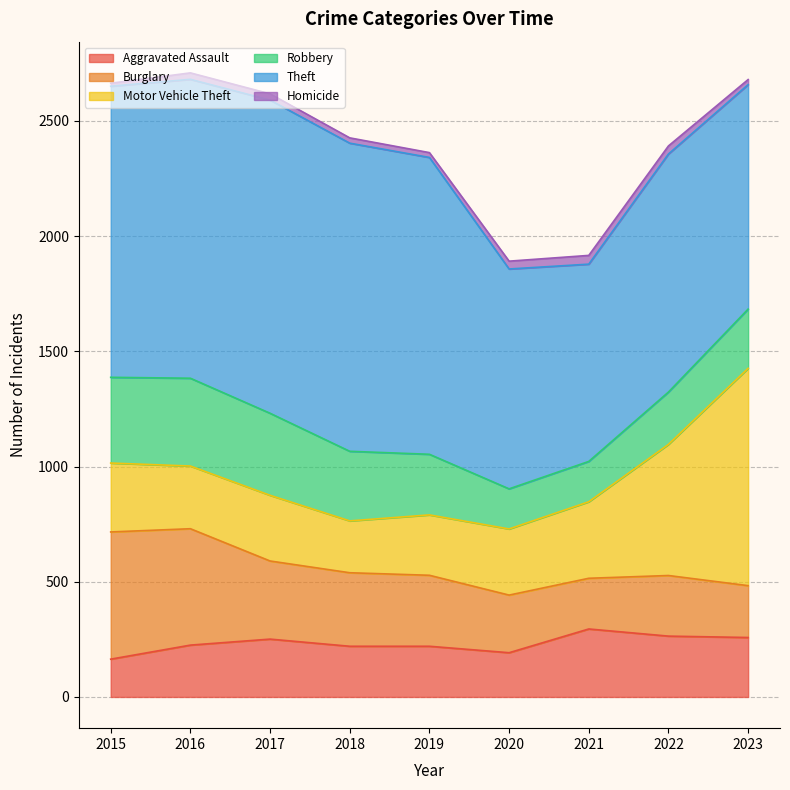

At which category is the sum across all series the highest?

2016